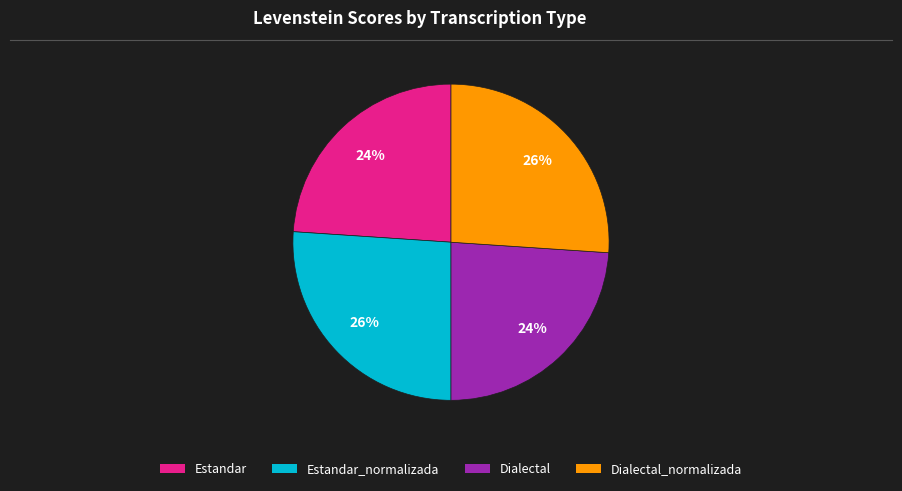

Is there a majority slice in this chart?

No